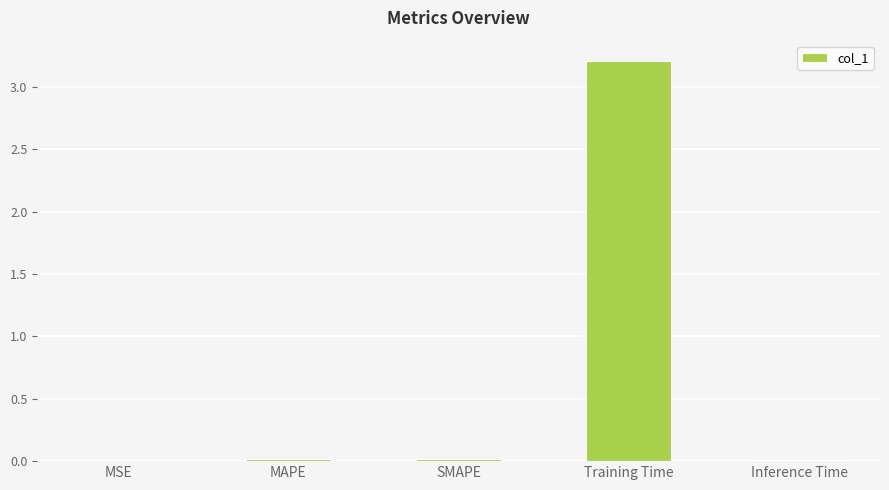

Which has a higher value, MAPE or Training Time?

Training Time